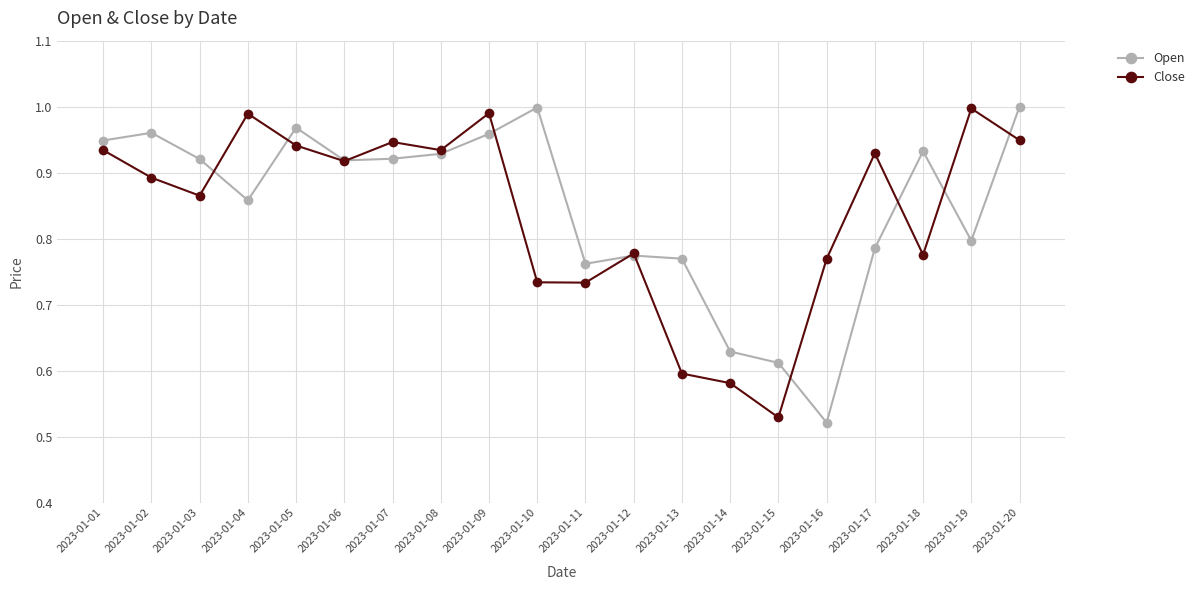

Where is the first local maximum for Open?

2023-01-02